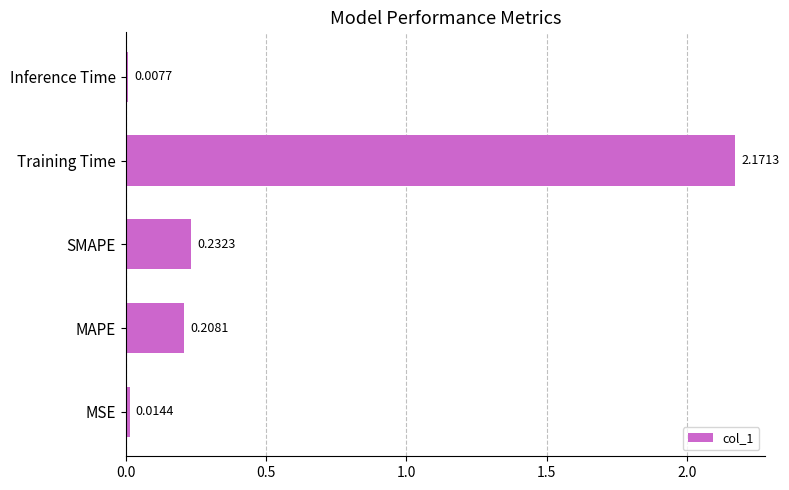

Which label corresponds to the smallest value in the chart?

Inference Time